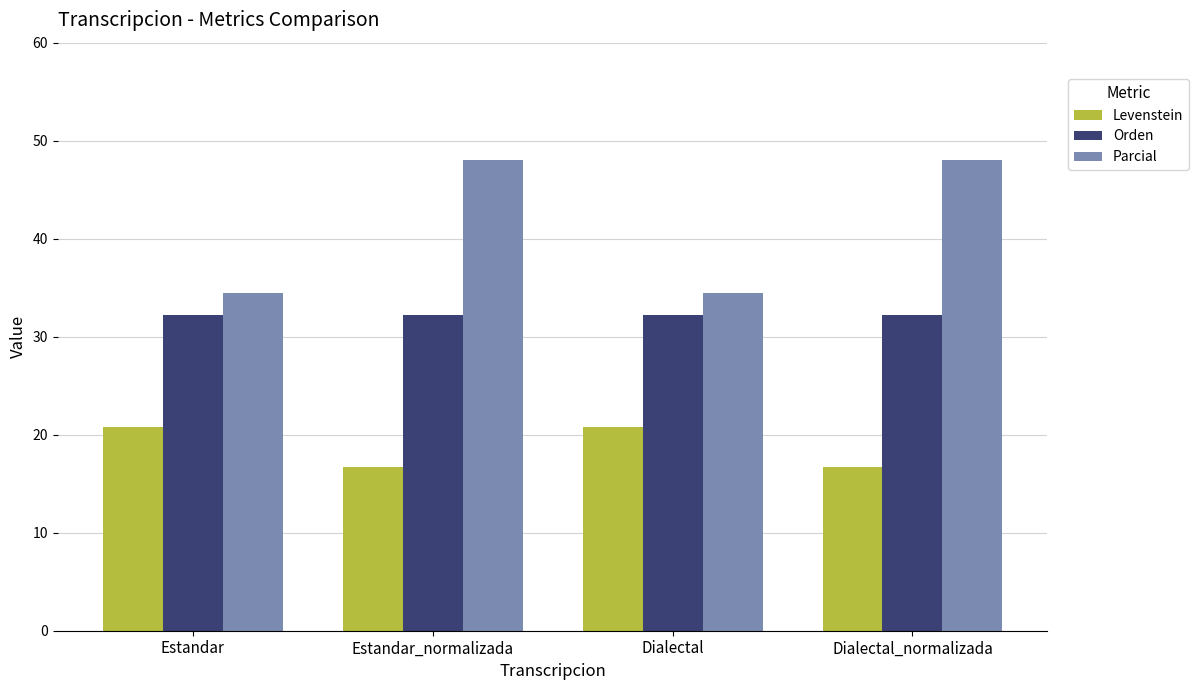

How many bars are there in each group?

3